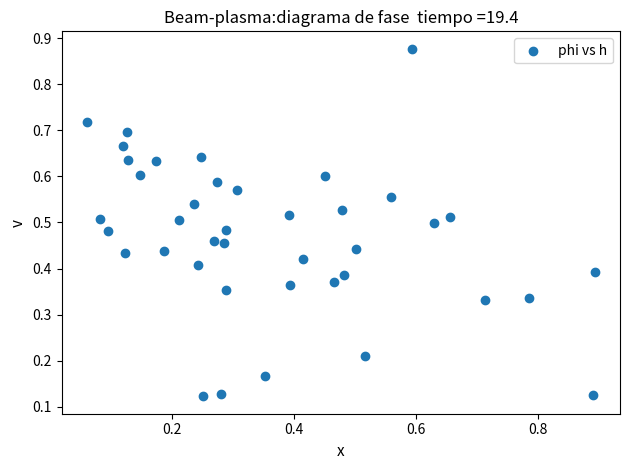

What is the range of X values (max minus min)?

0.8